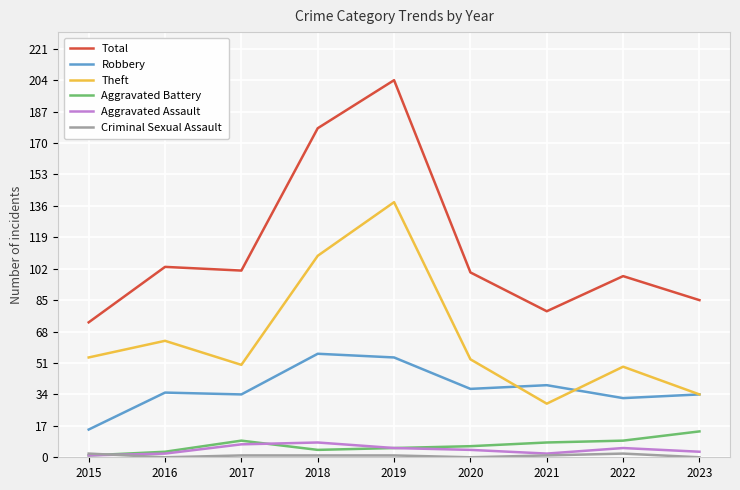

What is the highest value of the Robbery series?

56